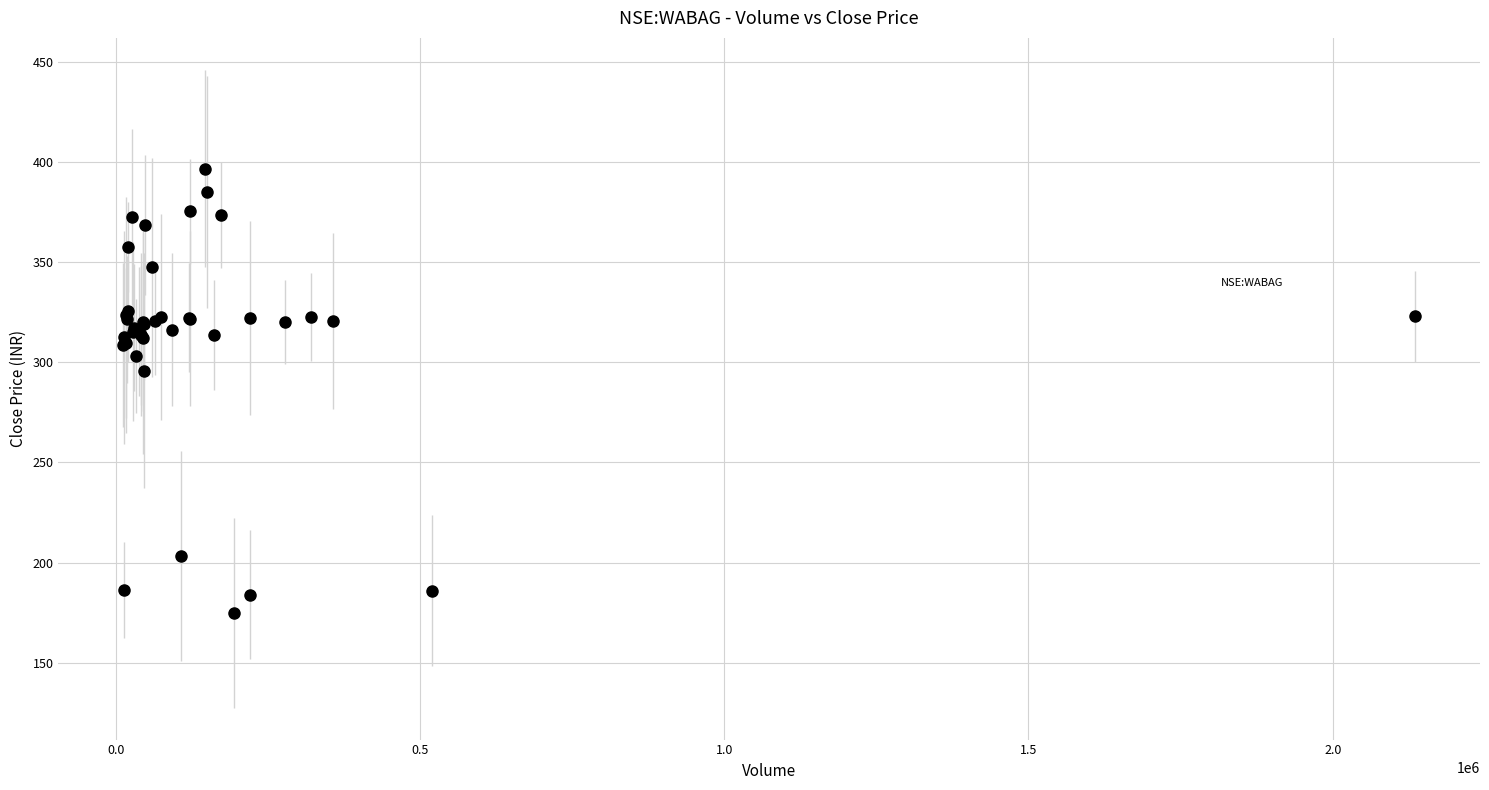

What Y value in the scatter plot is closest to 285?

295.8